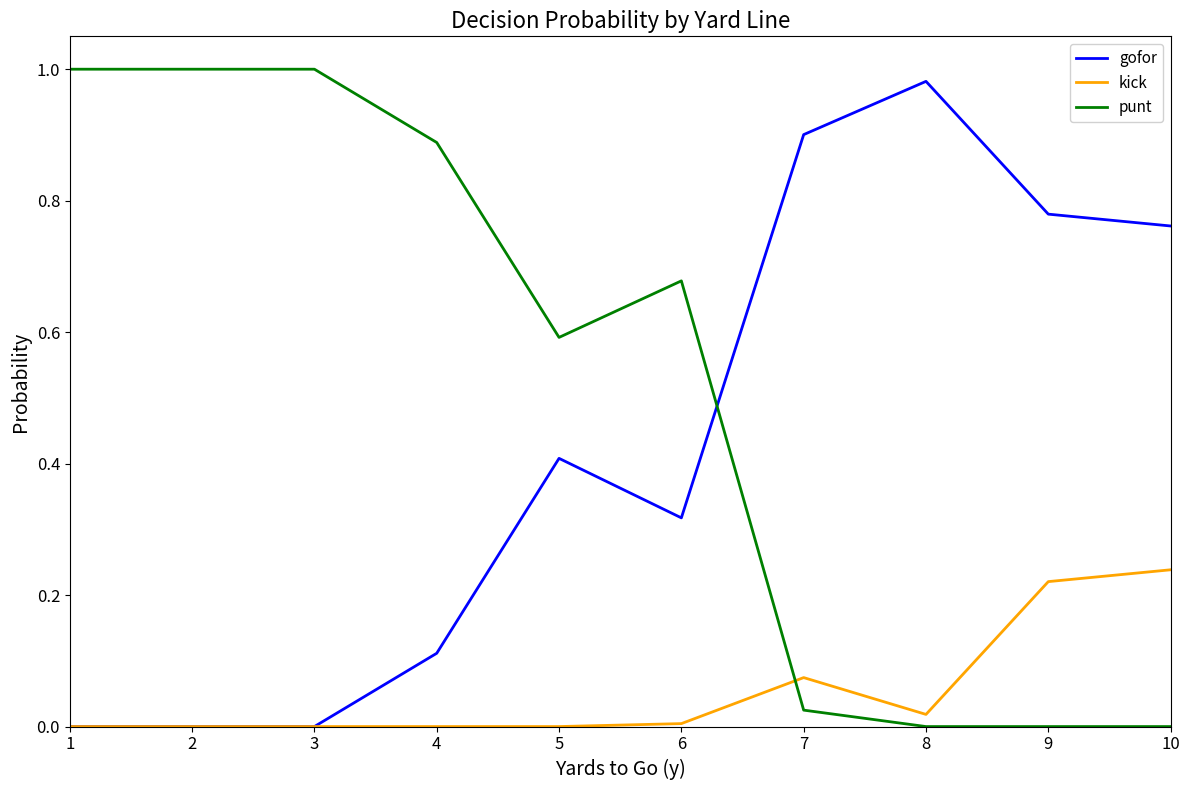

What is the sum of the punt values at 3 and 4?

1.9